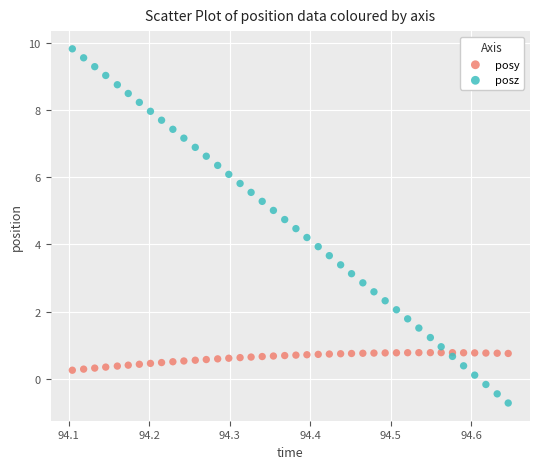

Which series reaches the minimum Y coordinate?

posz